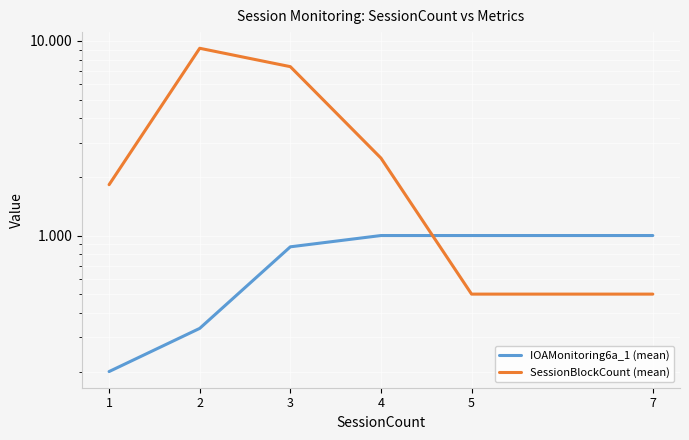

Which series has the largest total across all categories?

SessionBlockCount (mean)